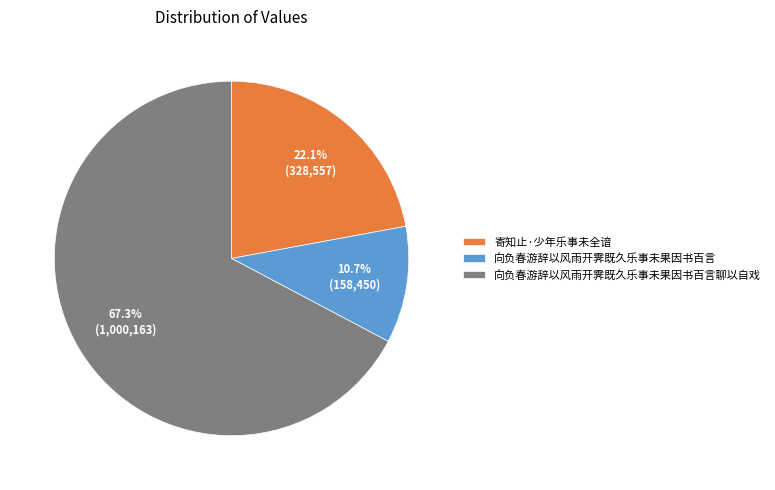

Is it true that 向负春游辞以风雨开霁既久乐事未果因书百言聊以自戏 is 61% of the pie?

False